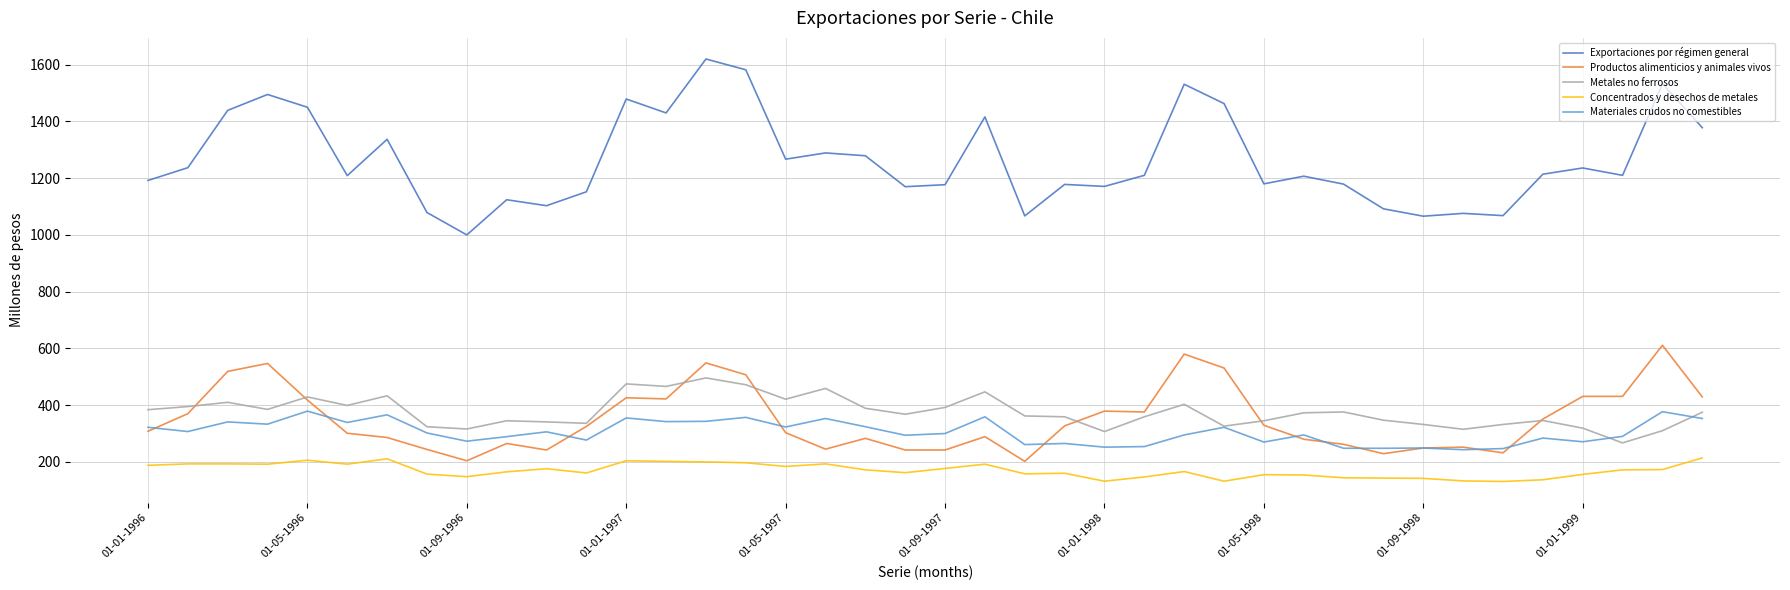

How many lines are shown in the chart?

5